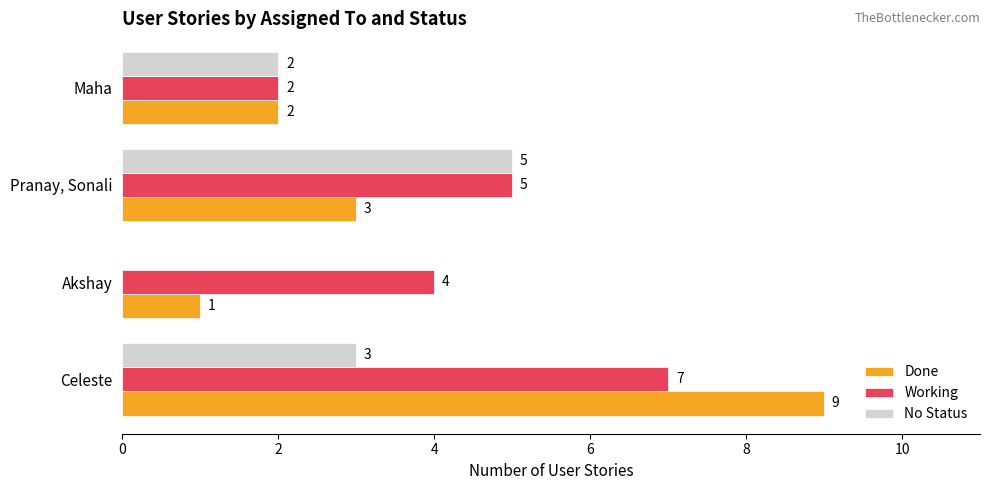

Which series has the widest spread of values?

Done